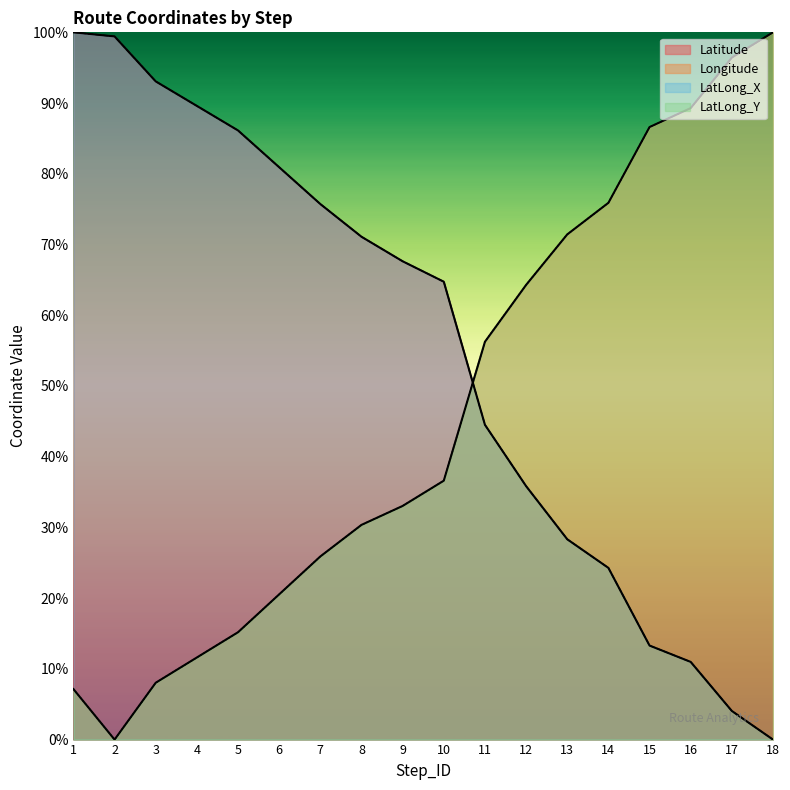

Reading right to left, transcribe all the data shown in this chart.

Latitude: 18=0.0	17=4.0	16=11.0	15=13.3	14=24.3	13=28.3	12=35.8	11=44.5	10=64.7	9=67.6	8=71.1	7=75.7	6=80.9	5=86.1	4=89.6	3=93.1	2=99.4	1=100.0
Longitude: 18=100.0	17=96.4	16=89.3	15=86.6	14=75.9	13=71.4	12=64.3	11=56.2	10=36.6	9=33.0	8=30.4	7=25.9	6=20.5	5=15.2	4=11.6	3=8.0	2=0.0	1=7.1
LatLong_X: 18=0.0	17=4.0	16=11.0	15=13.3	14=24.3	13=28.3	12=35.8	11=44.5	10=64.7	9=67.6	8=71.1	7=75.7	6=80.9	5=86.1	4=89.6	3=93.1	2=99.4	1=100.0
LatLong_Y: 18=100.0	17=96.4	16=89.3	15=86.6	14=75.9	13=71.4	12=64.3	11=56.2	10=36.6	9=33.0	8=30.4	7=25.9	6=20.5	5=15.2	4=11.6	3=8.0	2=0.0	1=7.1